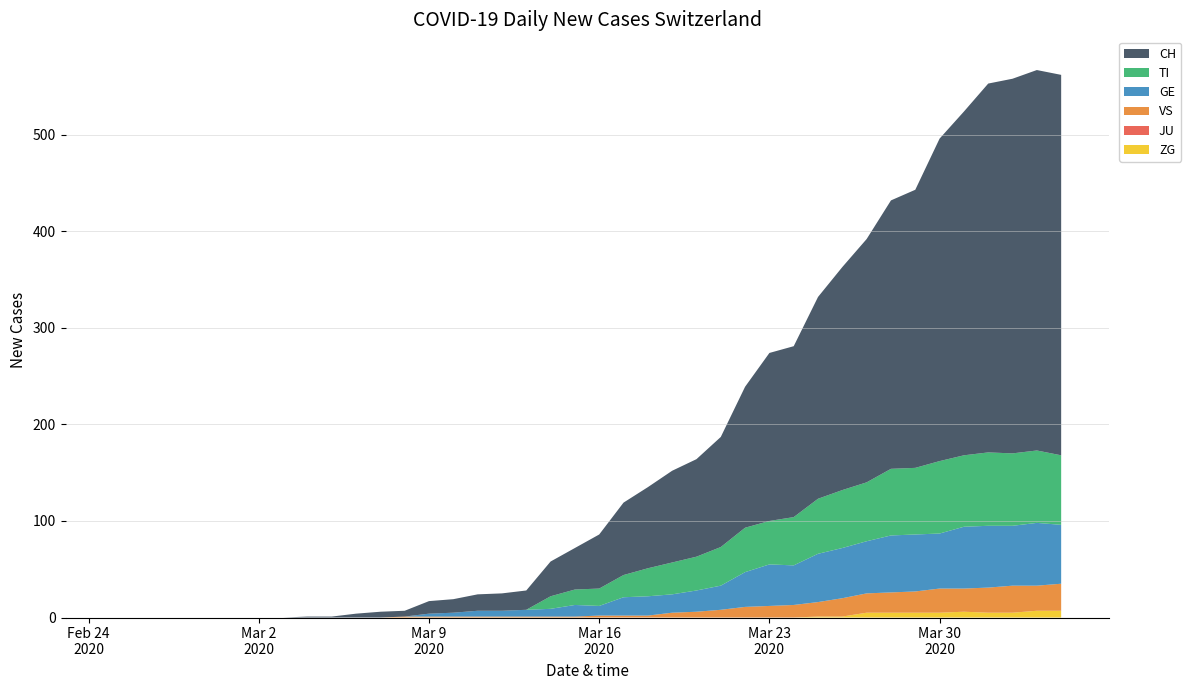

Reading right to left, what are all the values shown in this chart?

ZG: 2020-04-04=7	2020-04-03=7	2020-04-02=5	2020-04-01=5	2020-03-31=6	2020-03-30=5	2020-03-29=5	2020-03-28=5	2020-03-27=5	2020-03-26=1	2020-03-25=1	2020-03-24=0	2020-03-23=0	2020-03-22=0	2020-03-21=0	2020-03-20=0	2020-03-19=0	2020-03-18=0	2020-03-17=0	2020-03-16=0	2020-03-15=0	2020-03-14=0	2020-03-13=0	2020-03-12=0	2020-03-11=0	2020-03-10=0	2020-03-09=0	2020-03-08=0	2020-03-07=0	2020-03-06=0	2020-03-05=0	2020-03-04=0	2020-03-03=0	2020-03-02=0	2020-03-01=0	2020-02-29=0	2020-02-28=0	2020-02-27=0	2020-02-26=0	2020-02-25=0
JU: 2020-04-04=0	2020-04-03=0	2020-04-02=0	2020-04-01=0	2020-03-31=0	2020-03-30=0	2020-03-29=0	2020-03-28=0	2020-03-27=0	2020-03-26=0	2020-03-25=0	2020-03-24=0	2020-03-23=0	2020-03-22=0	2020-03-21=0	2020-03-20=0	2020-03-19=0	2020-03-18=0	2020-03-17=0	2020-03-16=0	2020-03-15=0	2020-03-14=0	2020-03-13=0	2020-03-12=0	2020-03-11=0	2020-03-10=0	2020-03-09=0	2020-03-08=0	2020-03-07=0	2020-03-06=0	2020-03-05=0	2020-03-04=0	2020-03-03=0	2020-03-02=0	2020-03-01=0	2020-02-29=0	2020-02-28=0	2020-02-27=0	2020-02-26=0	2020-02-25=0
VS: 2020-04-04=28	2020-04-03=26	2020-04-02=28	2020-04-01=26	2020-03-31=24	2020-03-30=25	2020-03-29=22	2020-03-28=21	2020-03-27=20	2020-03-26=19	2020-03-25=15	2020-03-24=13	2020-03-23=12	2020-03-22=11	2020-03-21=8	2020-03-20=6	2020-03-19=5	2020-03-18=2	2020-03-17=2	2020-03-16=2	2020-03-15=1	2020-03-14=1	2020-03-13=1	2020-03-12=1	2020-03-11=1	2020-03-10=1	2020-03-09=1	2020-03-08=1	2020-03-07=0	2020-03-06=0	2020-03-05=0	2020-03-04=0	2020-03-03=0	2020-03-02=0	2020-03-01=0	2020-02-29=0	2020-02-28=0	2020-02-27=0	2020-02-26=0	2020-02-25=0
GE: 2020-04-04=61	2020-04-03=65	2020-04-02=62	2020-04-01=64	2020-03-31=64	2020-03-30=57	2020-03-29=59	2020-03-28=59	2020-03-27=54	2020-03-26=52	2020-03-25=50	2020-03-24=41	2020-03-23=43	2020-03-22=36	2020-03-21=25	2020-03-20=22	2020-03-19=19	2020-03-18=20	2020-03-17=19	2020-03-16=10	2020-03-15=12	2020-03-14=8	2020-03-13=7	2020-03-12=6	2020-03-11=6	2020-03-10=4	2020-03-09=3	2020-03-08=0	2020-03-07=0	2020-03-06=0	2020-03-05=0	2020-03-04=0	2020-03-03=0	2020-03-02=0	2020-03-01=0	2020-02-29=0	2020-02-28=0	2020-02-27=0	2020-02-26=0	2020-02-25=0
TI: 2020-04-04=72	2020-04-03=75	2020-04-02=75	2020-04-01=76	2020-03-31=74	2020-03-30=75	2020-03-29=69	2020-03-28=69	2020-03-27=61	2020-03-26=60	2020-03-25=57	2020-03-24=50	2020-03-23=45	2020-03-22=46	2020-03-21=40	2020-03-20=35	2020-03-19=33	2020-03-18=29	2020-03-17=23	2020-03-16=18	2020-03-15=16	2020-03-14=13	2020-03-13=0	2020-03-12=0	2020-03-11=0	2020-03-10=0	2020-03-09=0	2020-03-08=0	2020-03-07=0	2020-03-06=0	2020-03-05=0	2020-03-04=0	2020-03-03=0	2020-03-02=0	2020-03-01=0	2020-02-29=0	2020-02-28=0	2020-02-27=0	2020-02-26=0	2020-02-25=0
CH: 2020-04-04=394	2020-04-03=394	2020-04-02=388	2020-04-01=382	2020-03-31=356	2020-03-30=334	2020-03-29=288	2020-03-28=278	2020-03-27=252	2020-03-26=231	2020-03-25=209	2020-03-24=177	2020-03-23=174	2020-03-22=146	2020-03-21=114	2020-03-20=101	2020-03-19=95	2020-03-18=84	2020-03-17=75	2020-03-16=56	2020-03-15=43	2020-03-14=36	2020-03-13=20	2020-03-12=18	2020-03-11=17	2020-03-10=14	2020-03-09=13	2020-03-08=6	2020-03-07=6	2020-03-06=4	2020-03-05=1	2020-03-04=1	2020-03-03=0	2020-03-02=0	2020-03-01=0	2020-02-29=0	2020-02-28=0	2020-02-27=0	2020-02-26=0	2020-02-25=0